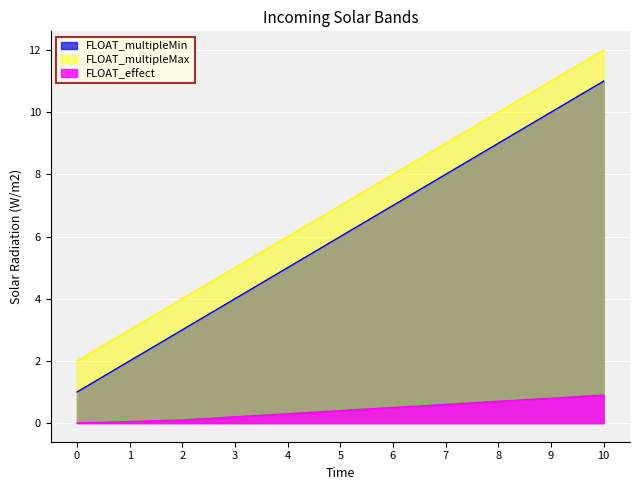

At which category is the sum across all series the highest?

10